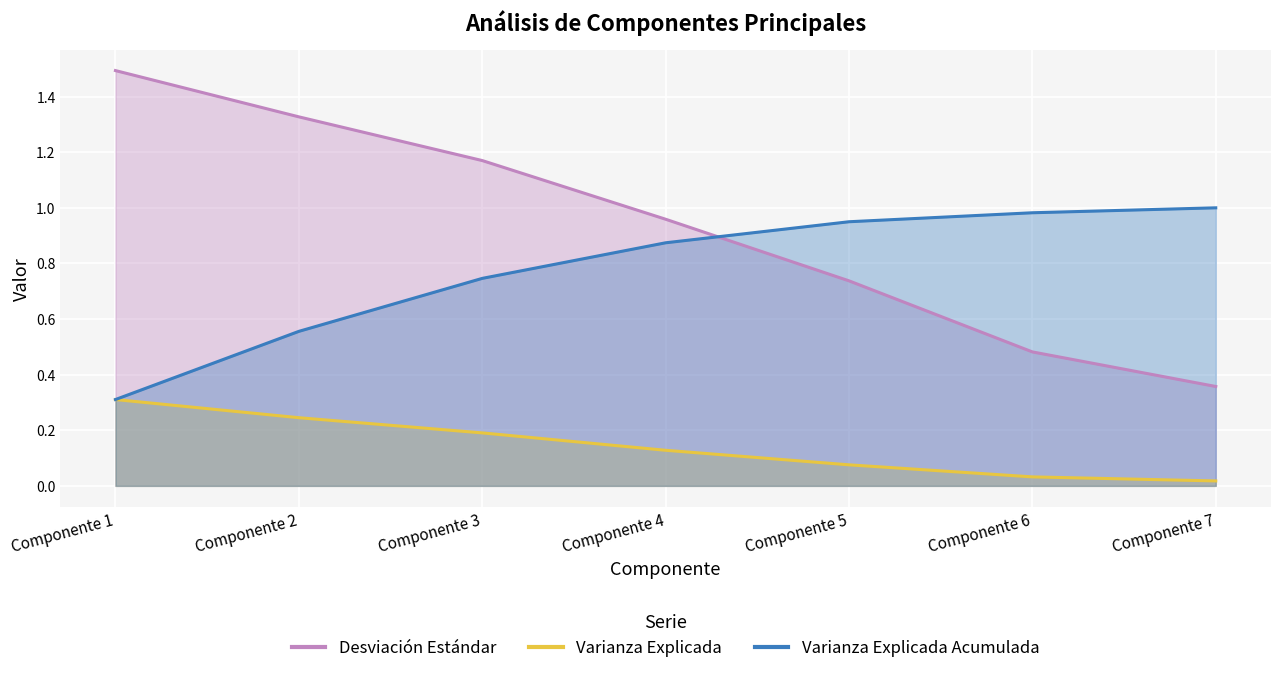

What is the value of the Varianza Explicada Acumulada point at the 5th from the left?

0.9